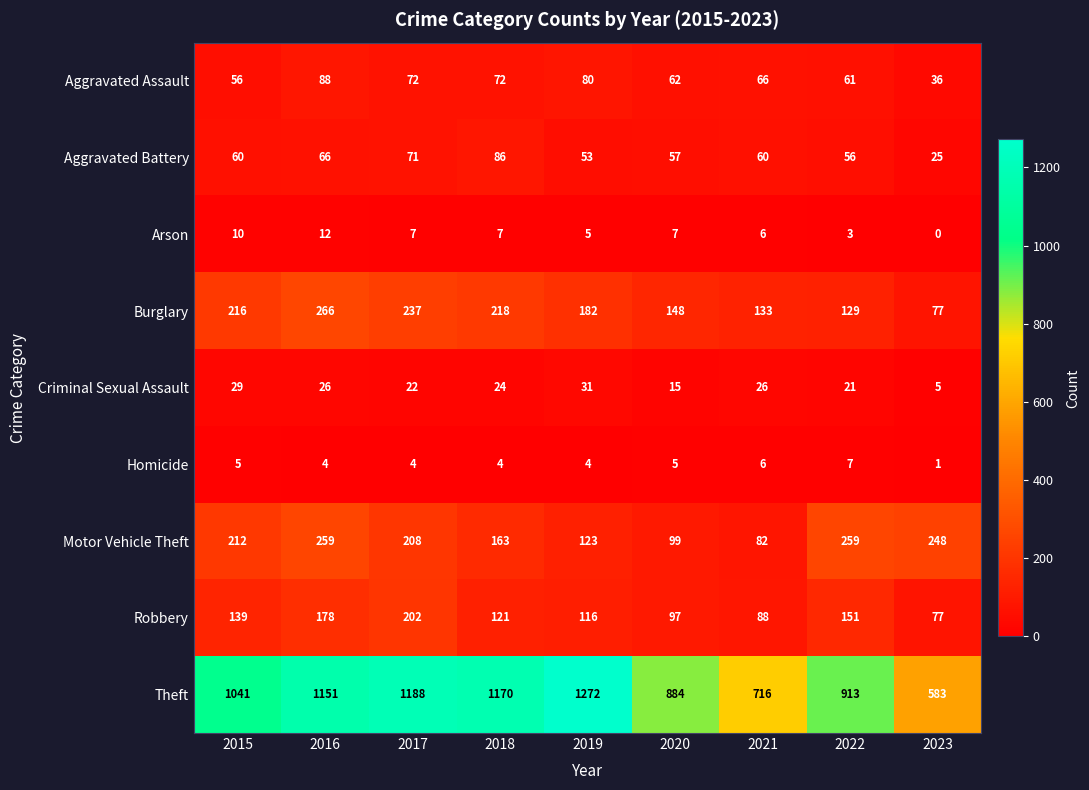

What is the minimum value for Motor Vehicle Theft?

82